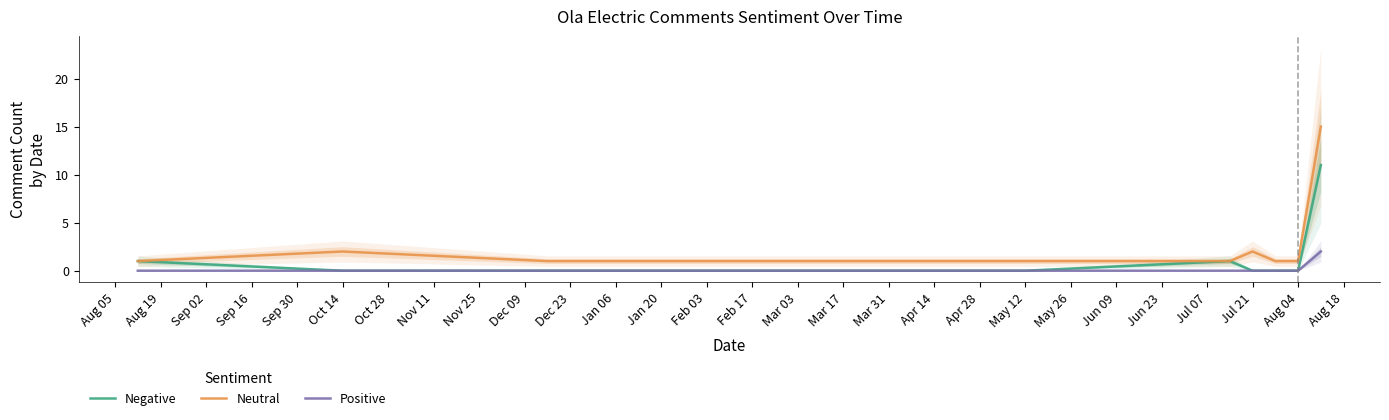

The value of Negative at Aug 04 is 0. True or false?

True